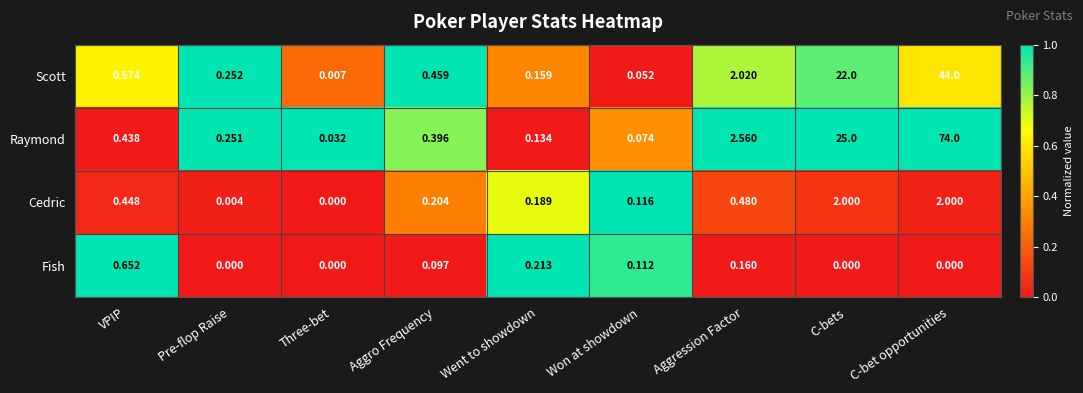

At which label is Cedric closest to 1?

Aggression Factor